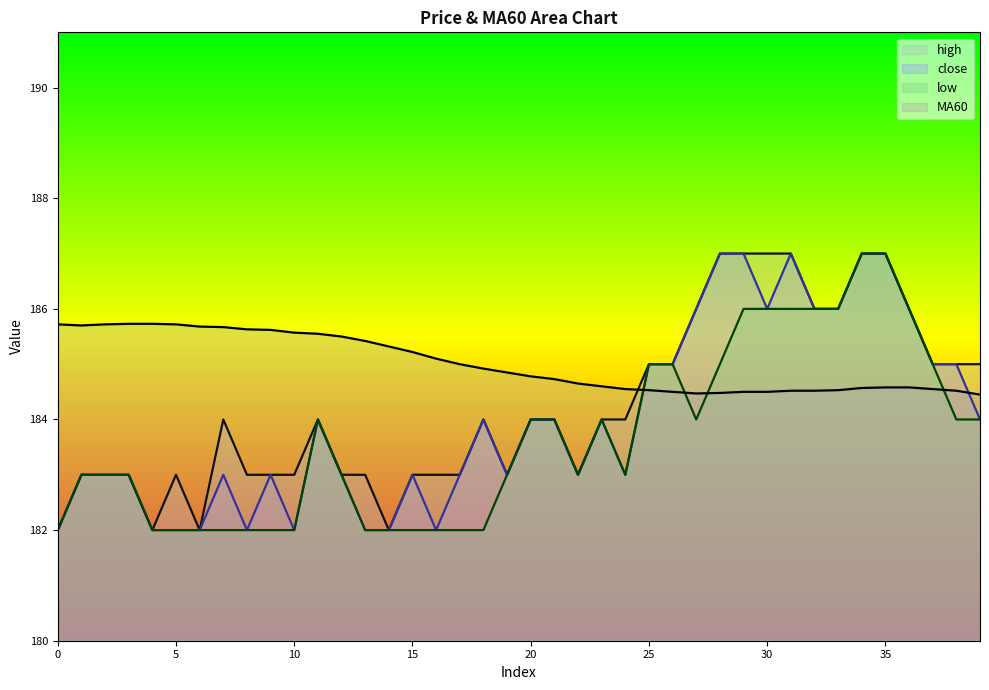

What is the sum of all high values?

7369.0